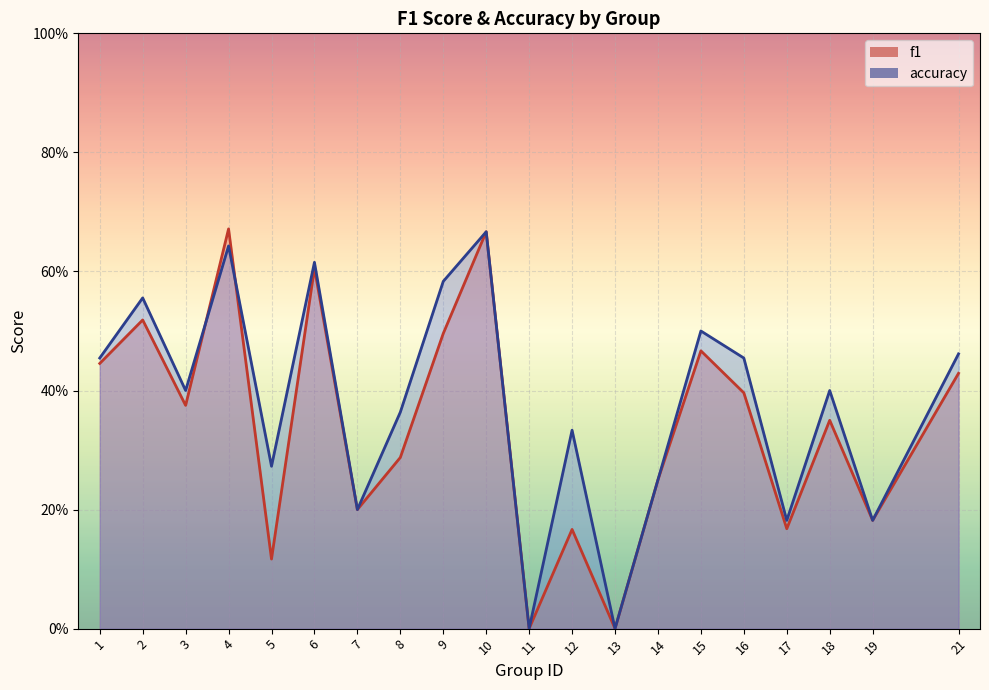

At which category does accuracy reach its first local peak?

2